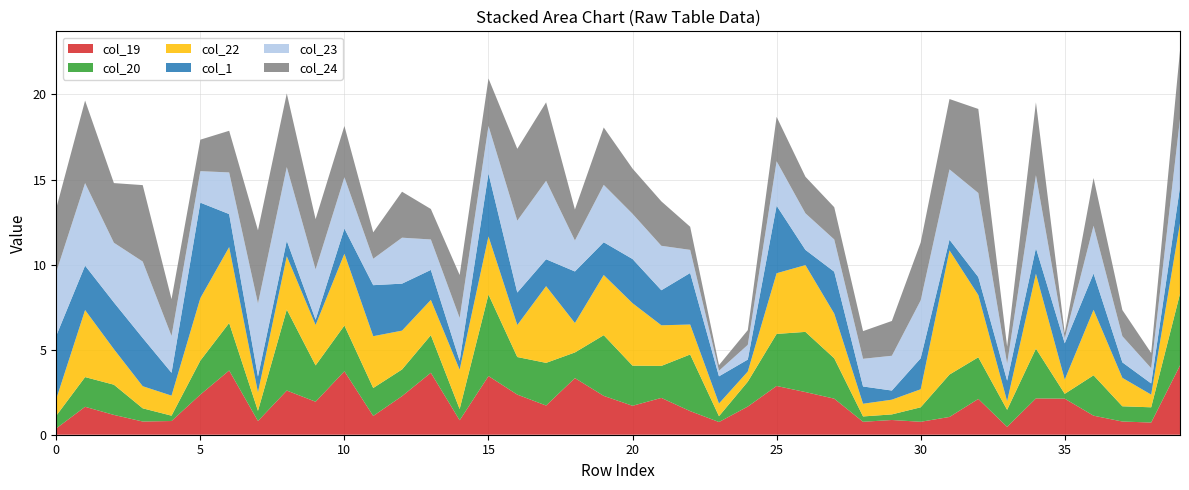

Reading right to left, what are all the values shown in this chart?

col_24: 39=4.0	38=0.9	37=1.5	36=2.8	35=0.3	34=4.3	33=1.0	32=4.9	31=4.1	30=3.4	29=2.0	28=1.6	27=1.9	26=2.1	25=2.6	24=0.9	23=0.3	22=1.4	21=2.6	20=2.7	19=3.4	18=1.8	17=4.6	16=4.2	15=2.8	14=2.5	13=1.8	12=2.7	11=1.6	10=3.0	9=3.0	8=4.3	7=4.3	6=2.4	5=1.9	4=2.2	3=4.5	2=3.5	1=4.9	0=3.7
col_1: 39=2.1	38=0.7	37=0.9	36=2.1	35=2.1	34=1.5	33=1.2	32=1.1	31=0.6	30=1.8	29=0.5	28=1.0	27=2.5	26=0.9	25=4.0	24=0.7	23=1.6	22=3.0	21=2.1	20=2.6	19=1.9	18=3.0	17=1.6	16=1.9	15=3.7	14=0.5	13=1.8	12=2.8	11=3.0	10=1.5	9=0.3	8=0.9	7=0.9	6=1.9	5=5.6	4=1.3	3=2.8	2=2.7	1=2.6	0=3.7
col_20: 39=4.2	38=0.9	37=0.9	36=2.4	35=0.3	34=2.9	33=1.0	32=2.4	31=2.5	30=0.9	29=0.3	28=0.3	27=2.4	26=3.5	25=3.1	24=1.5	23=0.3	22=3.3	21=1.9	20=2.4	19=3.6	18=1.5	17=2.5	16=2.2	15=4.8	14=0.7	13=2.2	12=1.6	11=1.6	10=2.7	9=2.1	8=4.8	7=0.6	6=2.8	5=2.0	4=0.3	3=0.8	2=1.8	1=1.7	0=0.7
col_22: 39=4.1	38=0.7	37=1.7	36=3.9	35=0.8	34=4.4	33=0.5	32=3.7	31=7.3	30=1.1	29=0.9	28=0.7	27=2.6	26=3.9	25=3.6	24=0.6	23=0.7	22=1.8	21=2.4	20=3.7	19=3.5	18=1.7	17=4.5	16=1.9	15=3.4	14=2.3	13=2.1	12=2.3	11=3.0	10=4.2	9=2.4	8=3.1	7=1.1	6=4.5	5=3.7	4=1.2	3=1.3	2=2.1	1=3.9	0=1.0
col_23: 39=4.0	38=0.9	37=1.5	36=2.8	35=0.3	34=4.3	33=1.0	32=4.9	31=4.1	30=3.4	29=2.0	28=1.6	27=1.9	26=2.1	25=2.6	24=0.9	23=0.3	22=1.4	21=2.6	20=2.7	19=3.4	18=1.8	17=4.6	16=4.2	15=2.8	14=2.5	13=1.8	12=2.7	11=1.6	10=3.0	9=3.0	8=4.3	7=4.3	6=2.4	5=1.9	4=2.2	3=4.5	2=3.5	1=4.9	0=3.7
col_19: 39=4.1	38=0.7	37=0.8	36=1.1	35=2.1	34=2.1	33=0.5	32=2.1	31=1.0	30=0.8	29=0.9	28=0.8	27=2.1	26=2.5	25=2.9	24=1.7	23=0.7	22=1.4	21=2.2	20=1.7	19=2.3	18=3.3	17=1.7	16=2.4	15=3.4	14=0.9	13=3.6	12=2.3	11=1.1	10=3.7	9=1.9	8=2.6	7=0.8	6=3.8	5=2.4	4=0.8	3=0.8	2=1.2	1=1.6	0=0.4